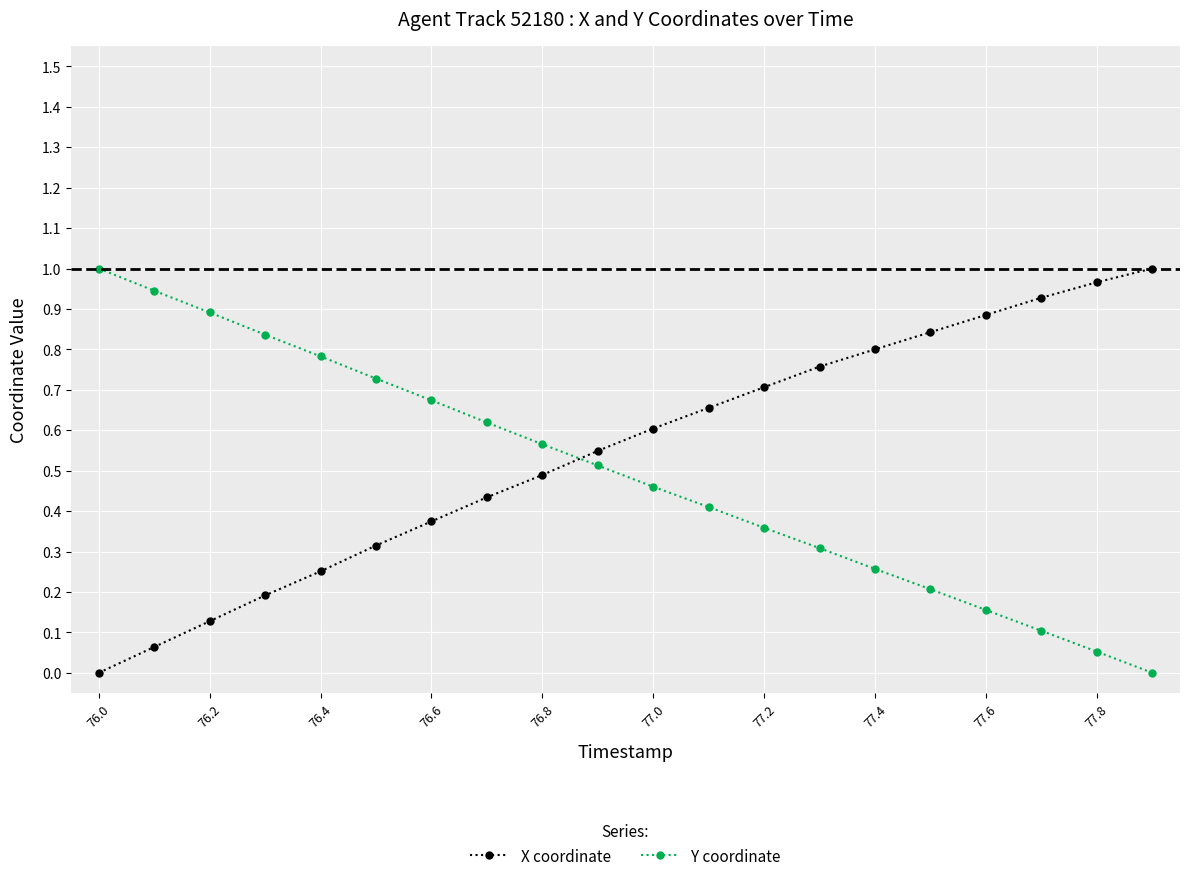

True or false: X coordinate and Y coordinate intersect in this chart.

True